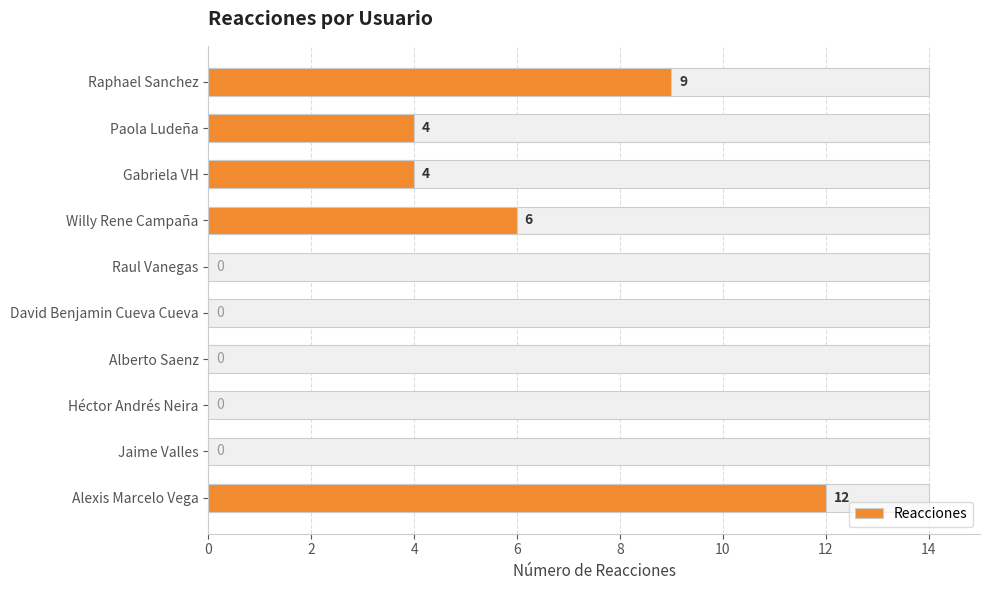

How many bars are there in total?

10